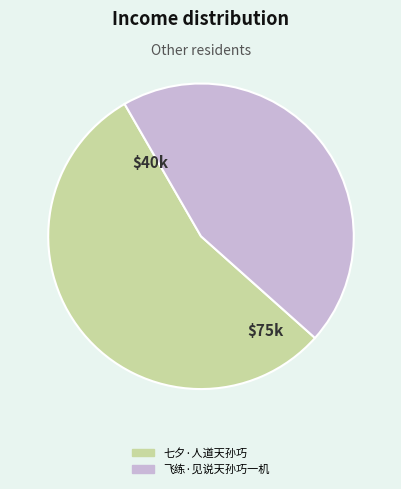

Is the sum of 七夕·人道天孙巧 and 飞练·见说天孙巧一机 greater than half?

Yes